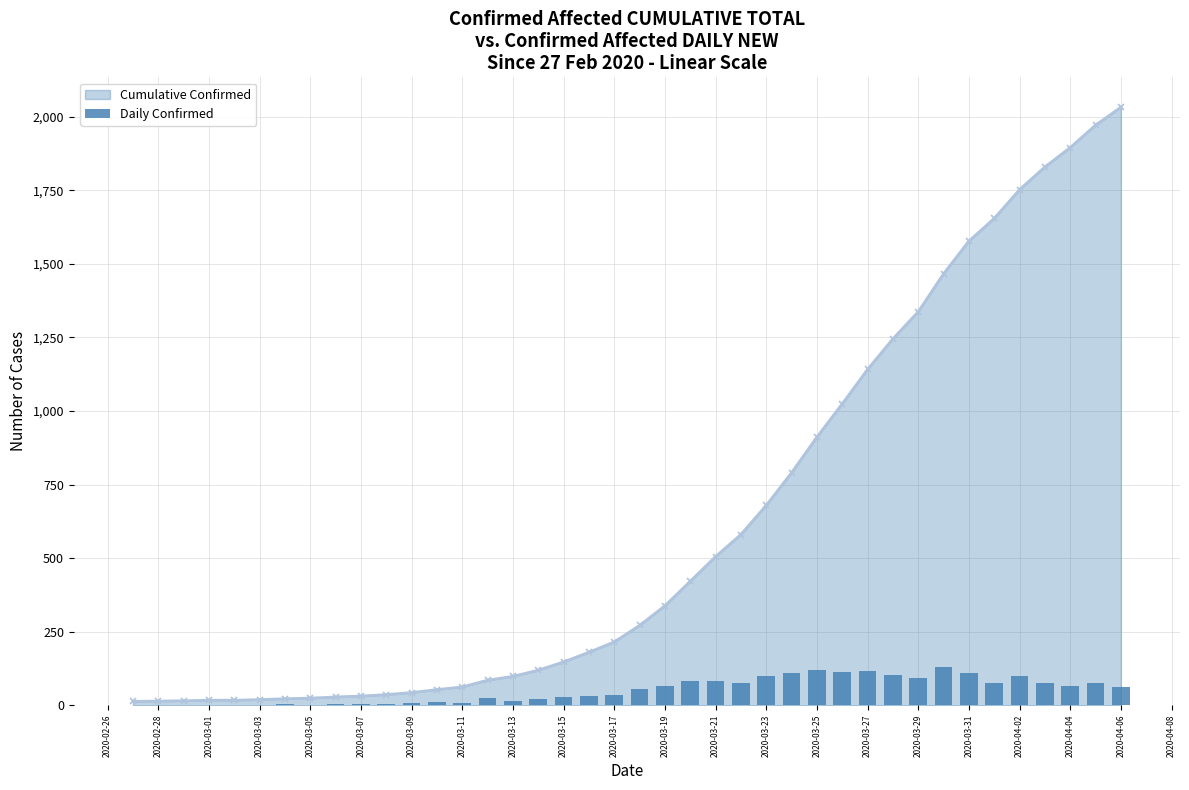

How many values in the Cumulative Confirmed series are below 271?

20